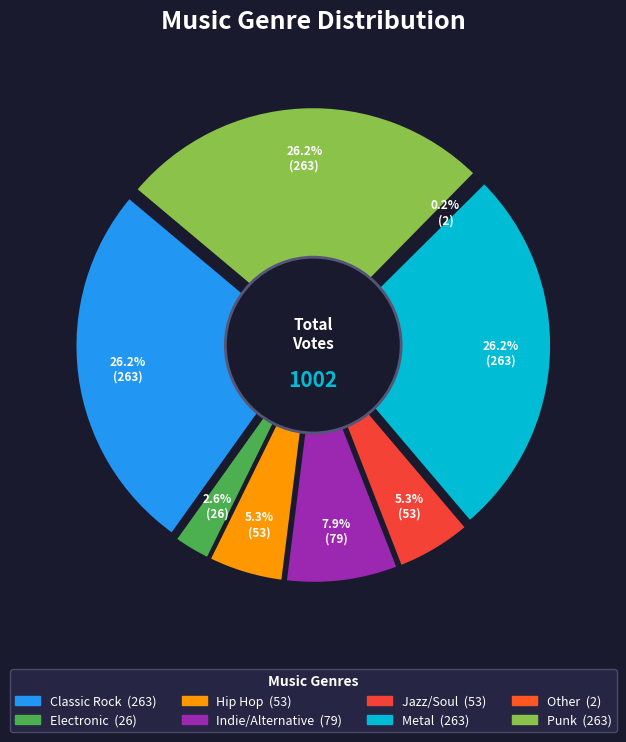

To the nearest percent, what portion does Electronic represent?

3%